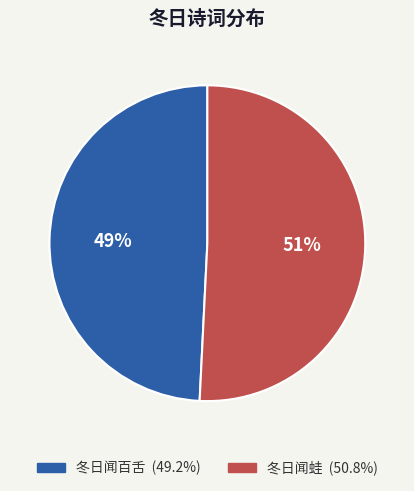

Is it true that 冬日闻百舌 is 42% of the pie?

False